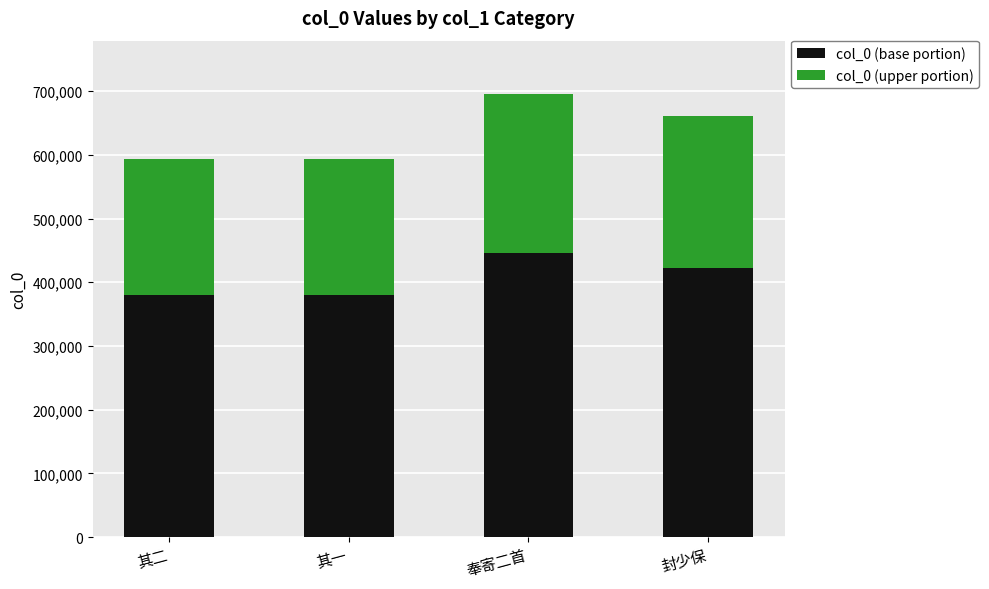

What is the difference between the second highest and minimum values in the col_0 (base portion) series?

42672